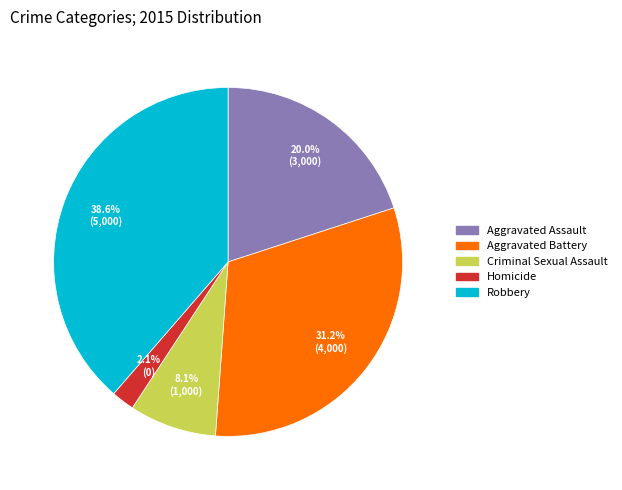

Rank the categories by value from highest to lowest.

Robbery, Aggravated Battery, Aggravated Assault, Criminal Sexual Assault, Homicide